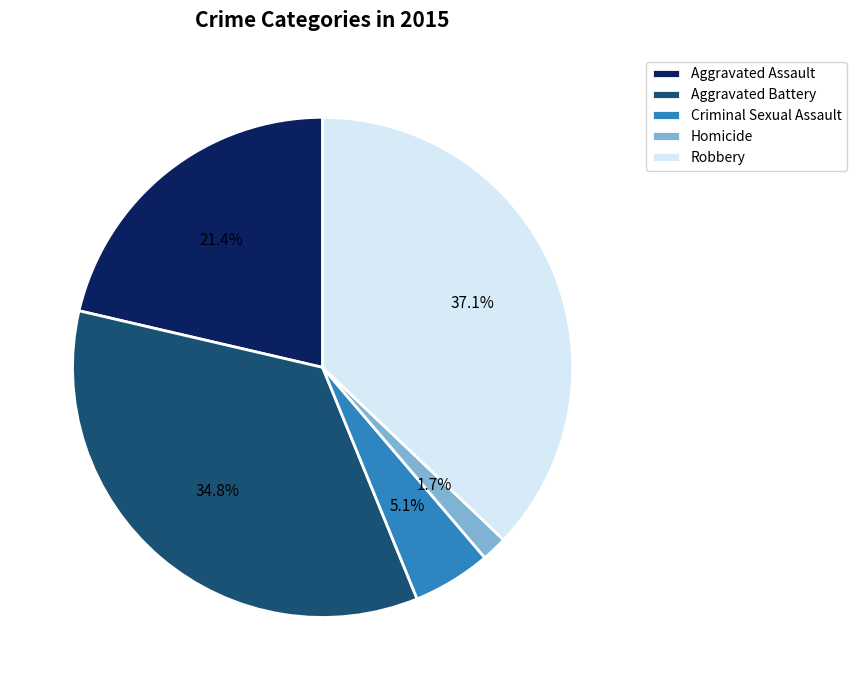

To the nearest percent, what is the average slice percentage?

20%